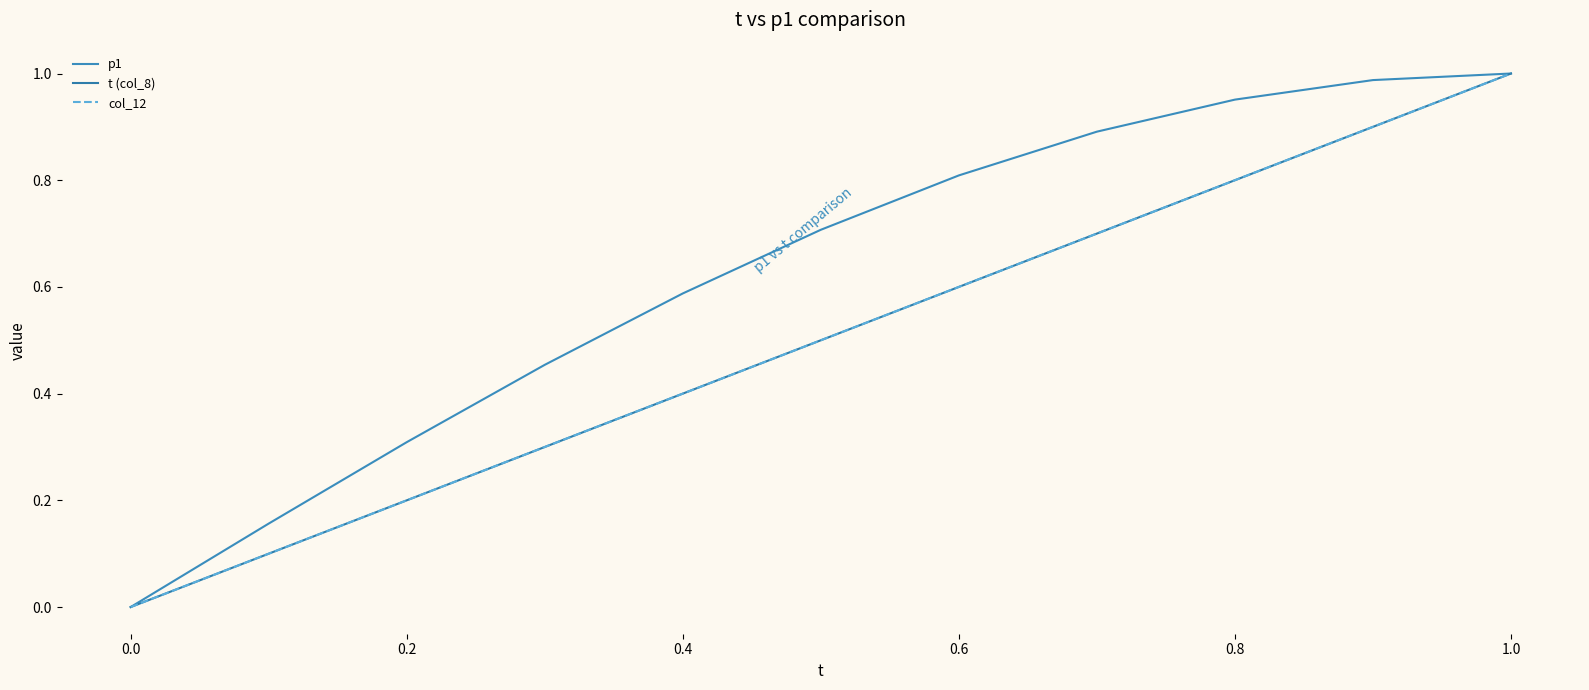

True or false: p1 and t (col_8) intersect in this chart.

False